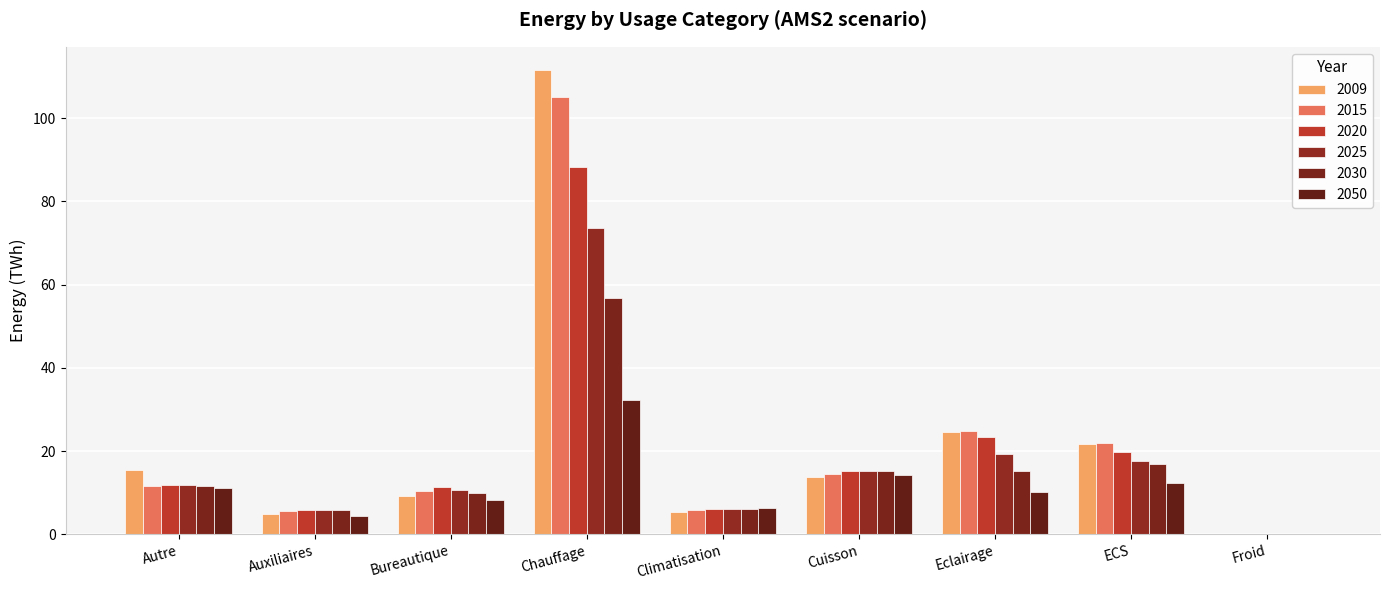

What is the difference between the maximum and second lowest values in the 2025 series?

67.6